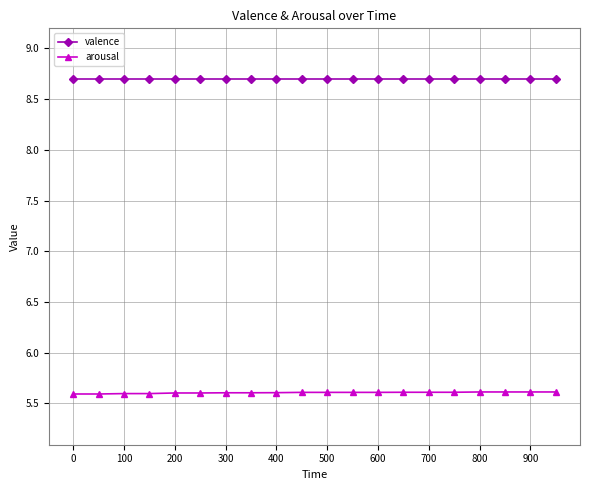

Count the number of categories in the chart.

20